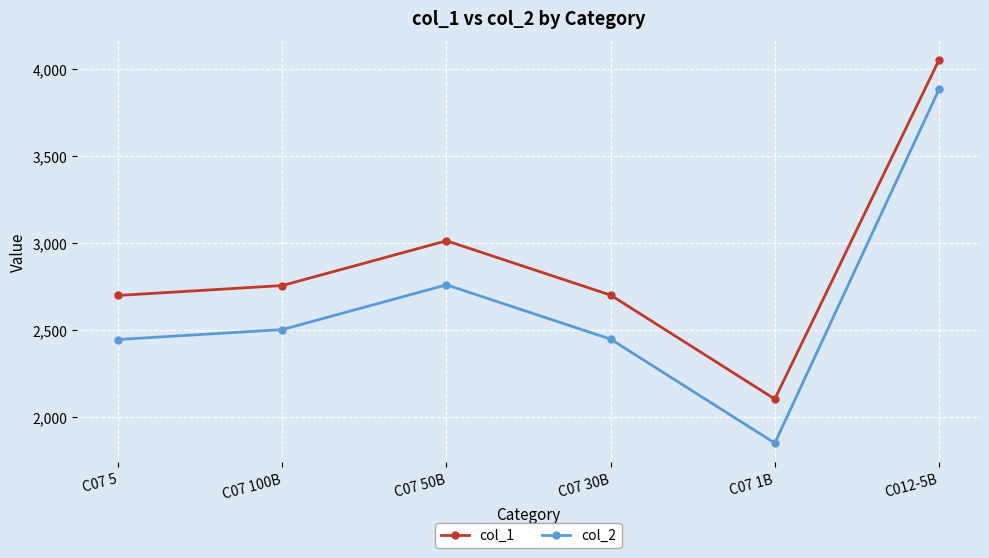

List the series in order of their peak value, lowest first.

col_2, col_1